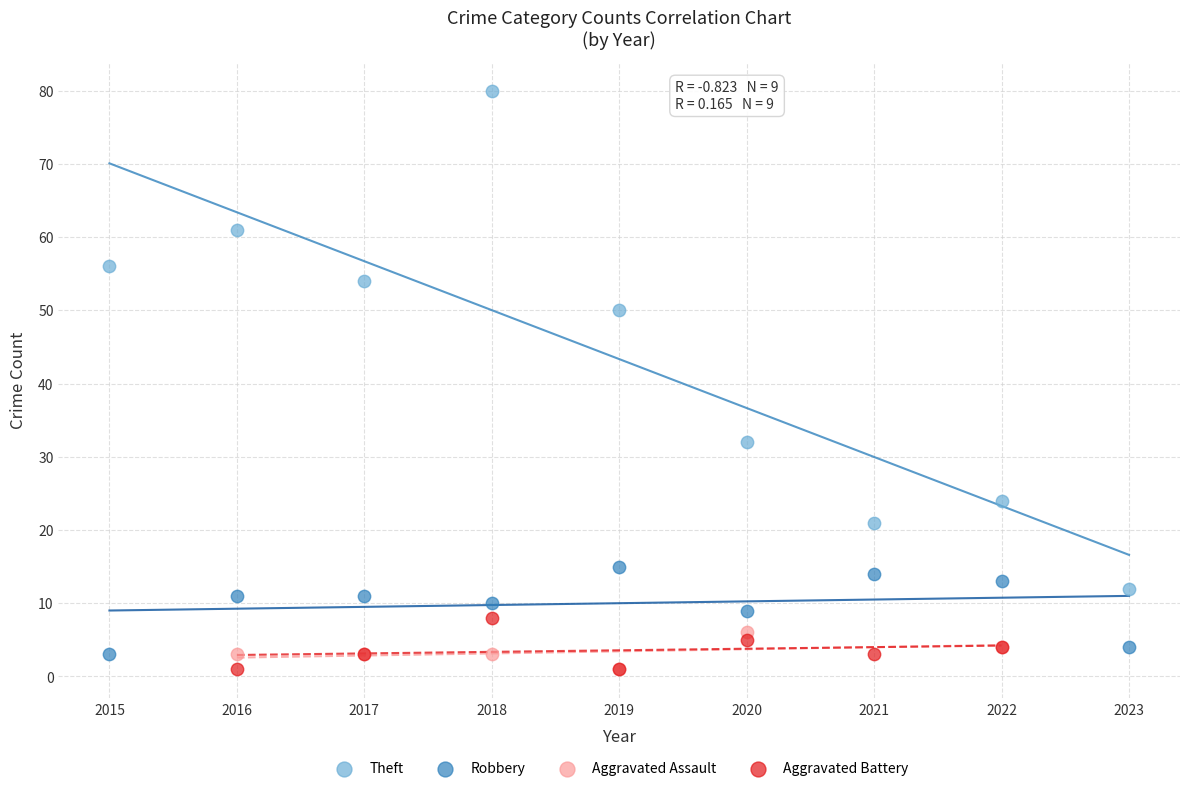

Which series has the largest Y range (max minus min)?

Theft